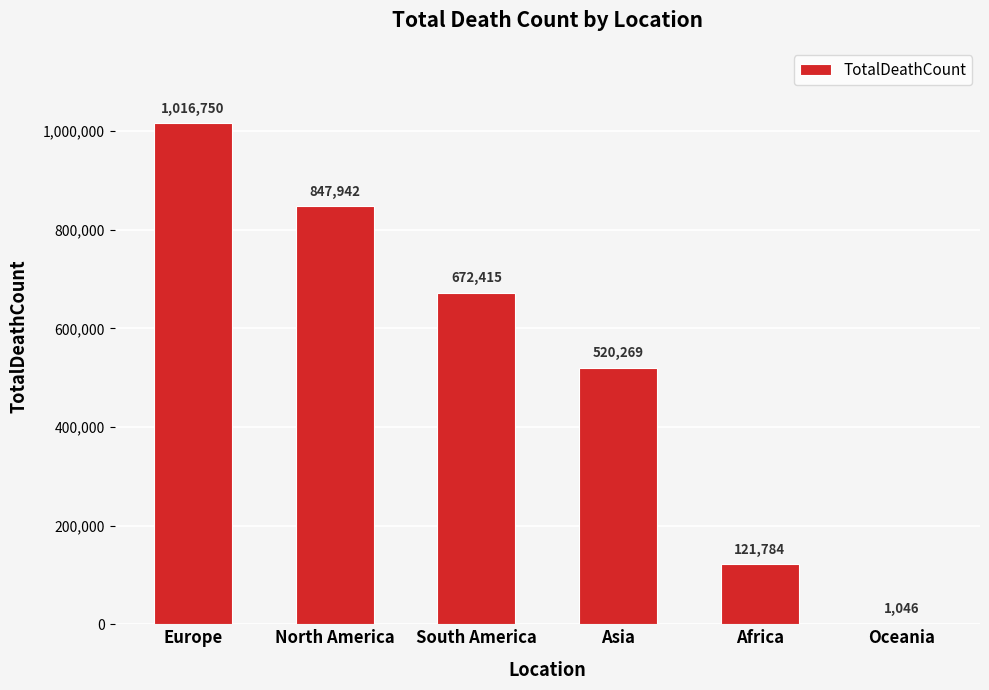

True or false: the data shows 121784 at Africa.

True